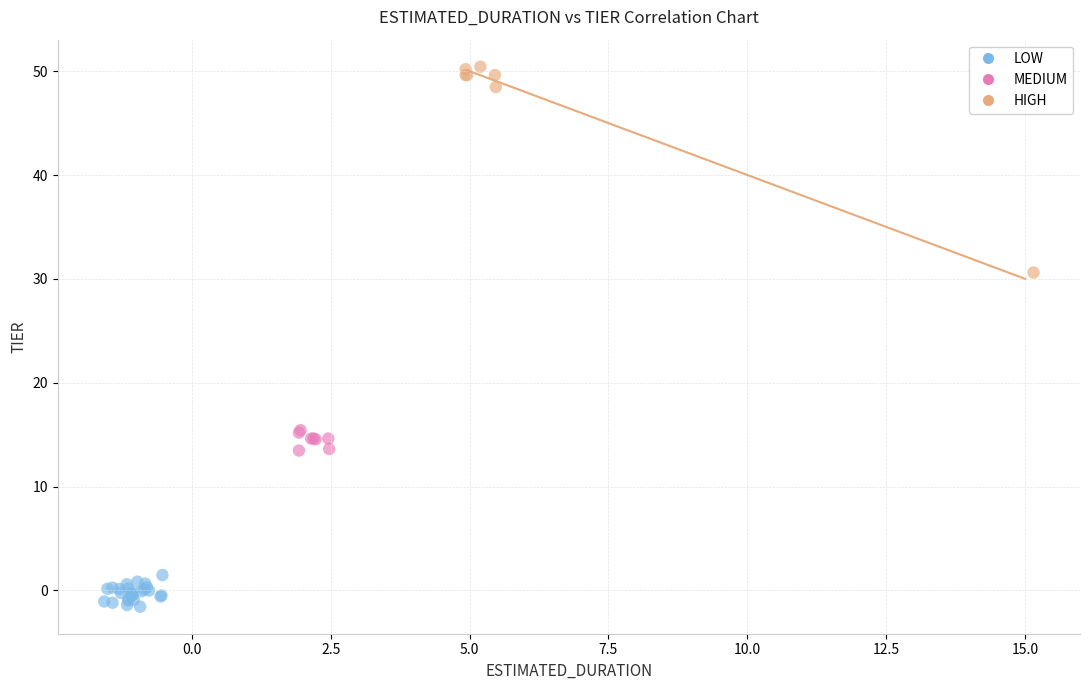

Which series has the largest Y range (max minus min)?

HIGH